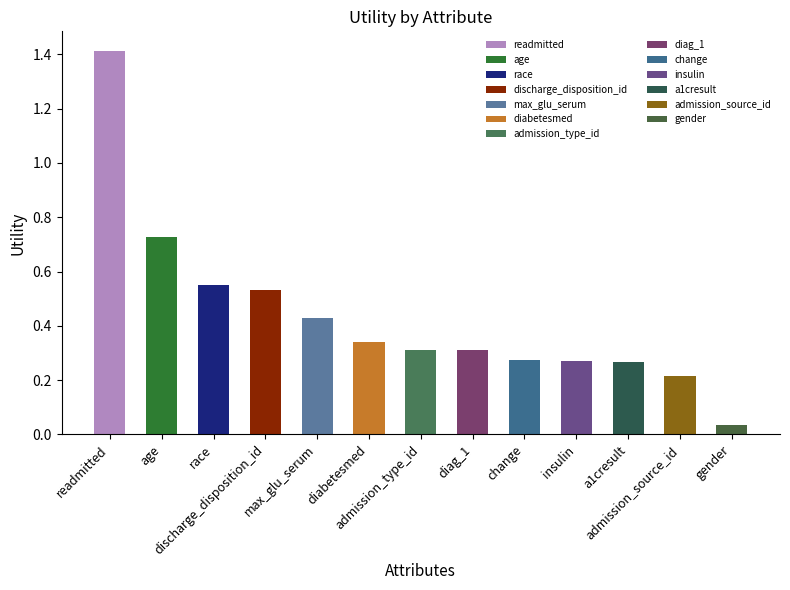

Between max_glu_serum and admission_source_id, which is larger?

max_glu_serum